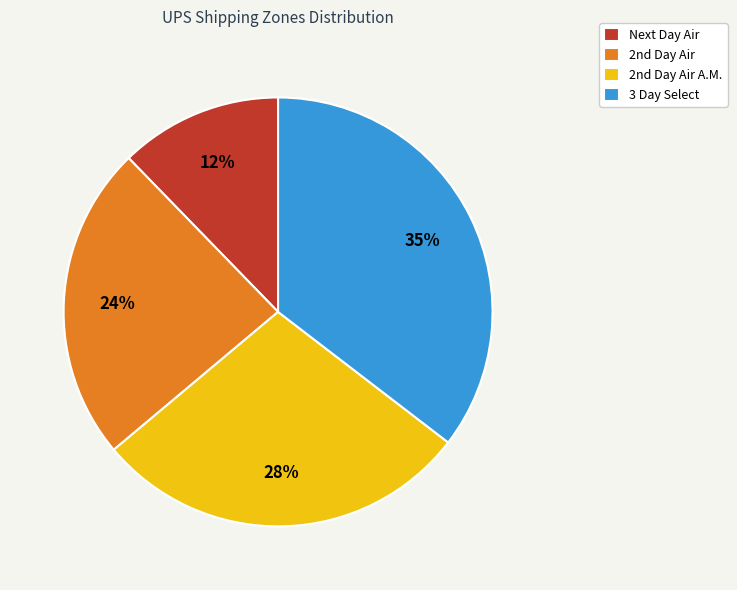

Does 3 Day Select account for over 50% of the chart?

No